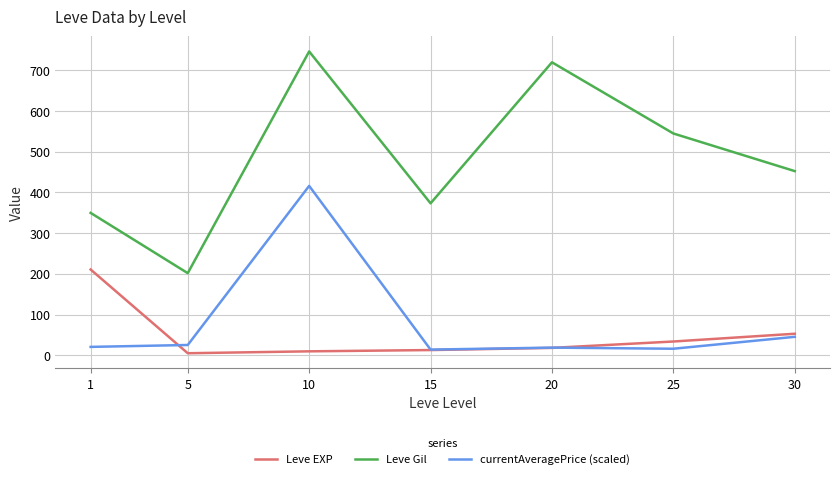

How many lines are shown in the chart?

3